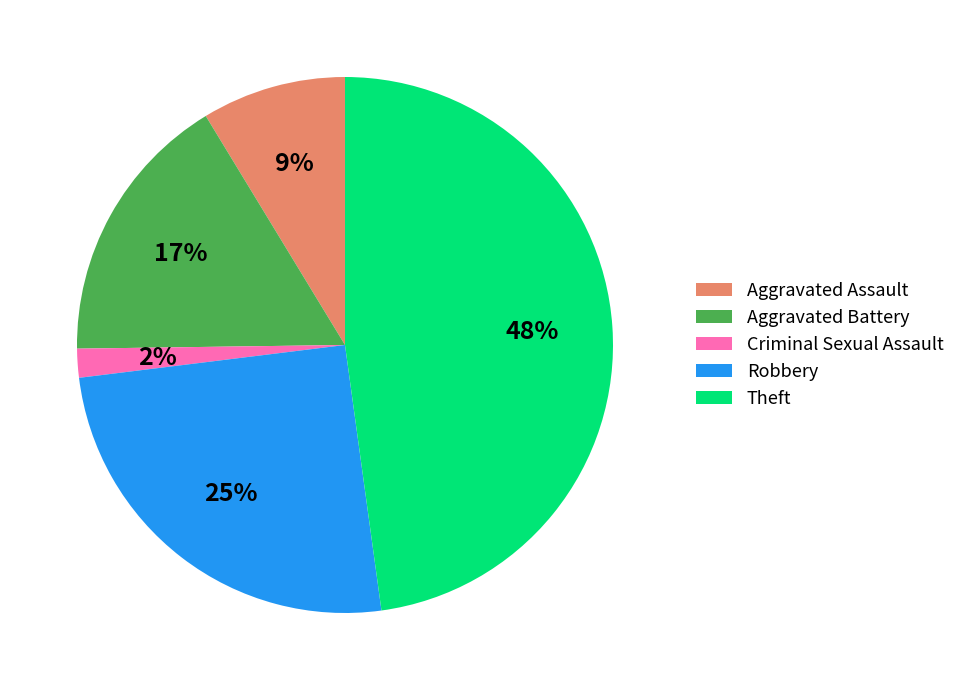

To the nearest percent, what is the difference between the Criminal Sexual Assault and Aggravated Assault slice percentages?

7%